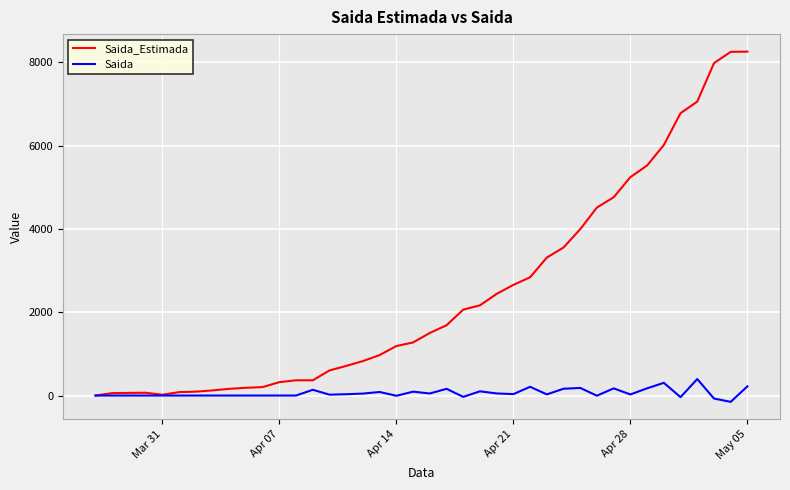

Which series has the largest total across all categories?

Saida_Estimada